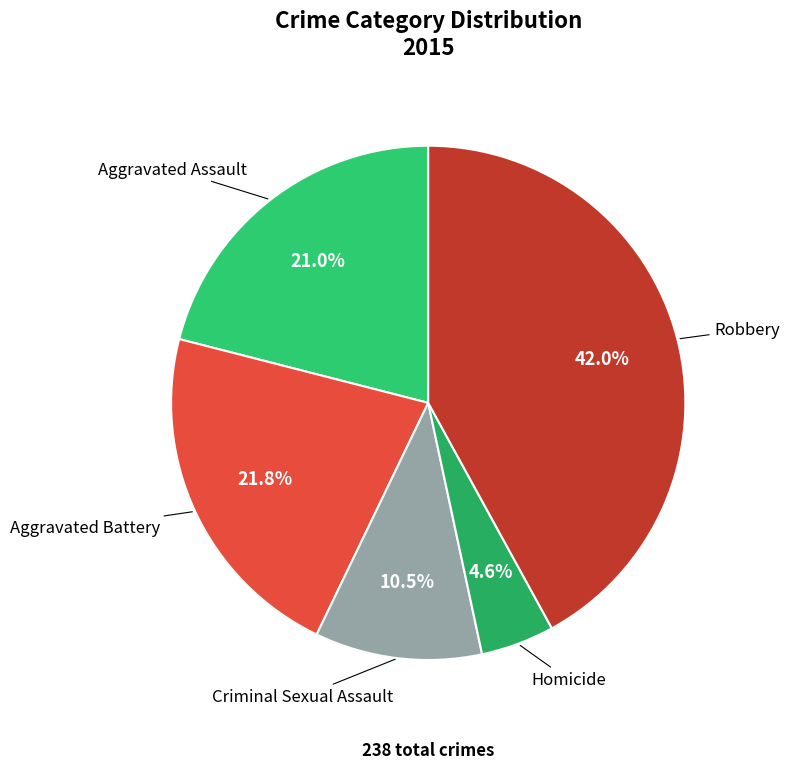

Which slice is the largest?

Robbery